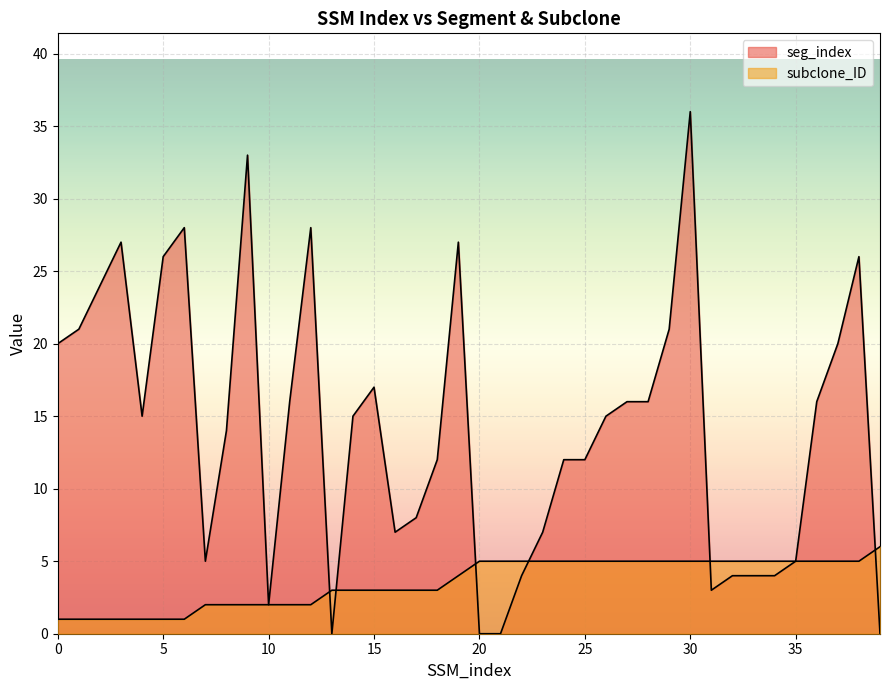

At which category is the sum across all series the highest?

30